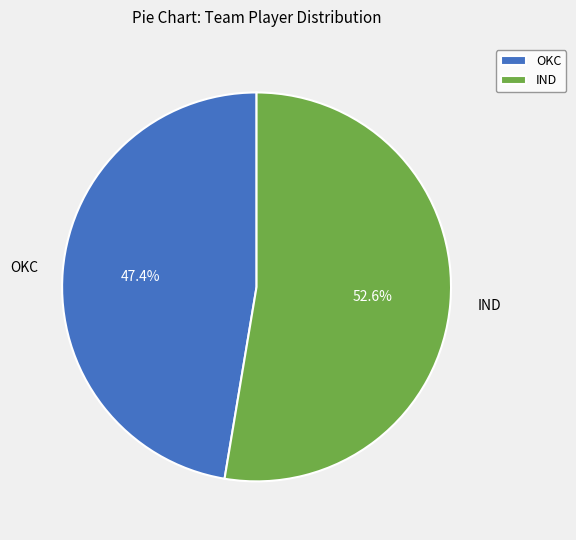

Is OKC the majority of the pie?

No